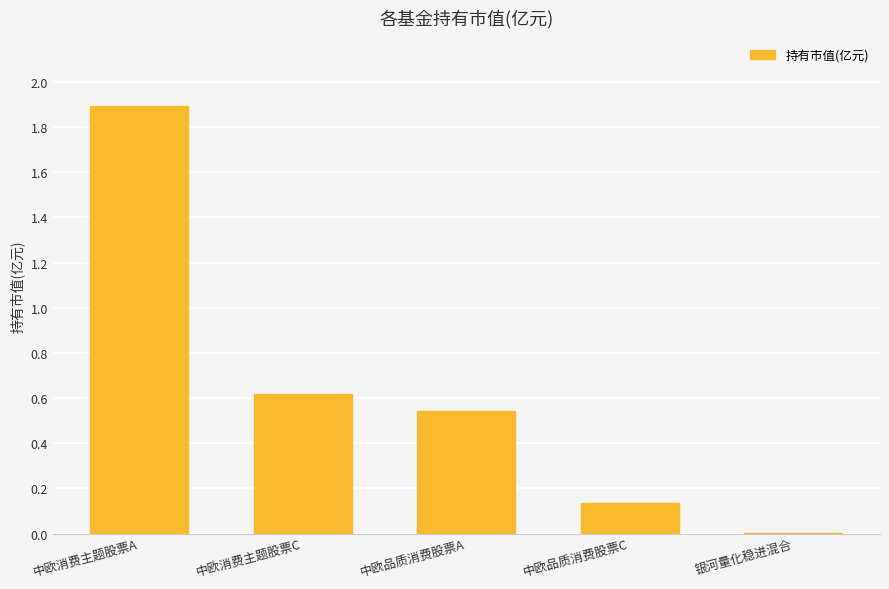

Is it true that the value at 中欧消费主题股票A is 3.3?

False